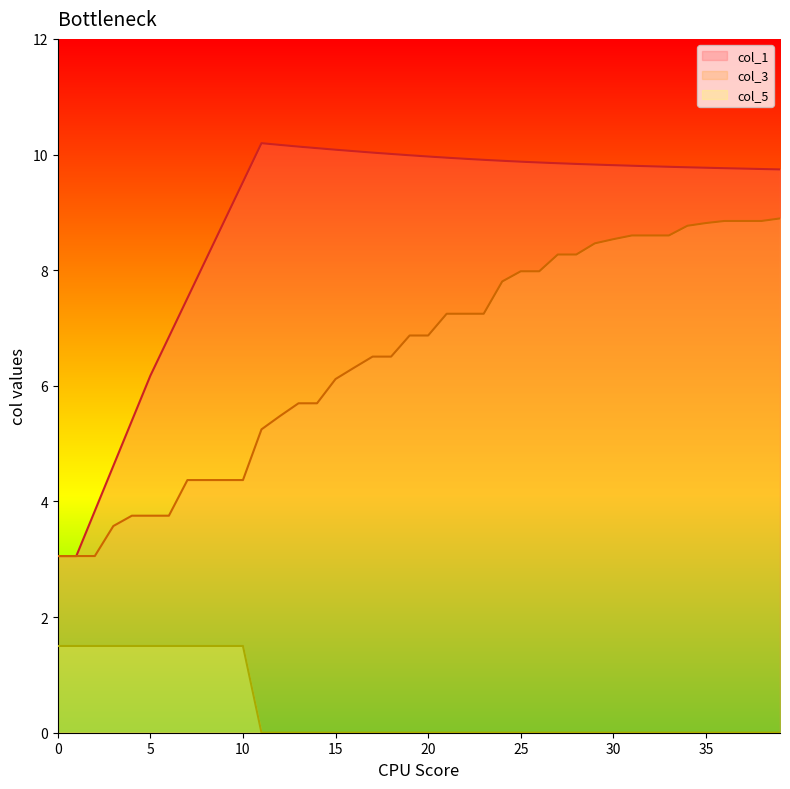

Is it true that col_3 equals 4.4 at 9?

True